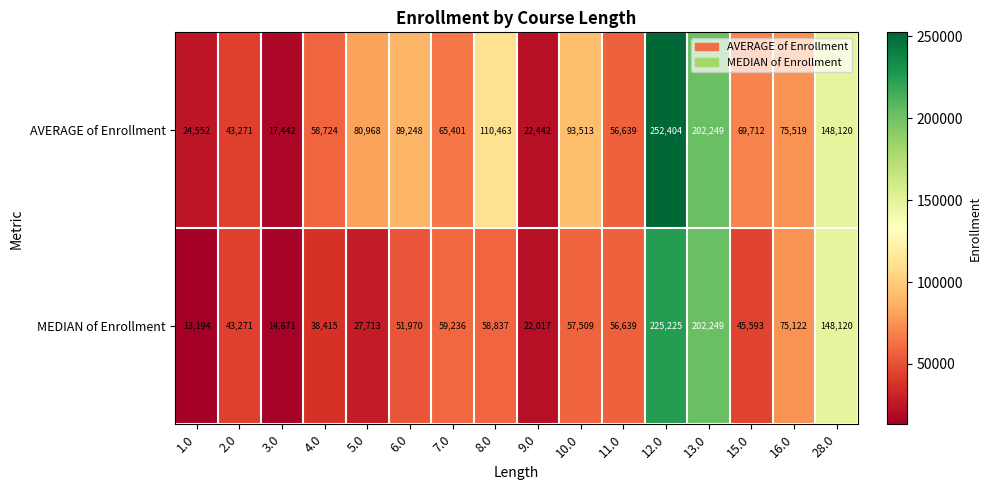

True or false: AVERAGE of Enrollment has a value of 65401 at 7.0.

True